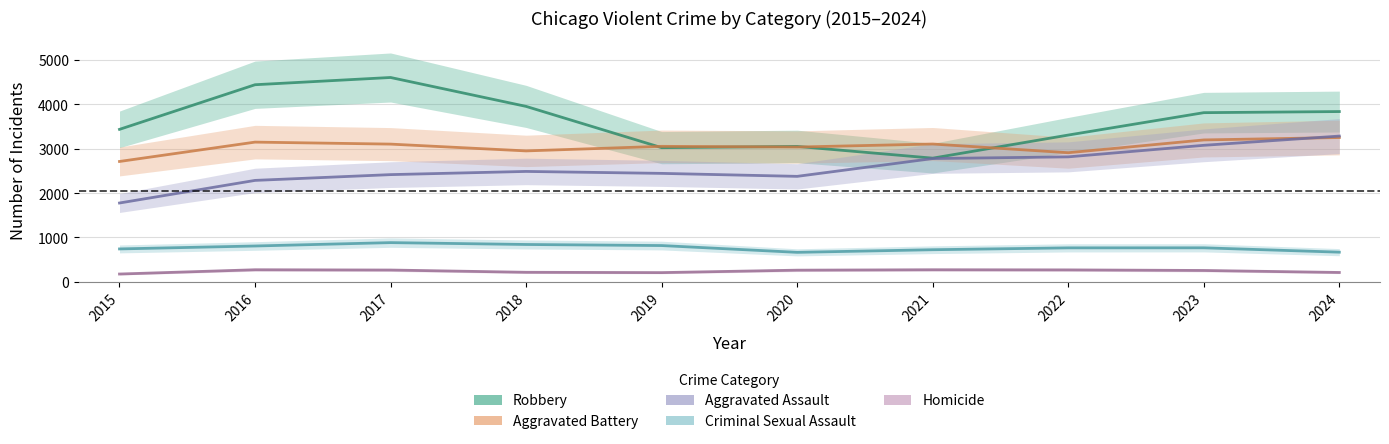

At how many categories does at least one series exceed 3836?

3